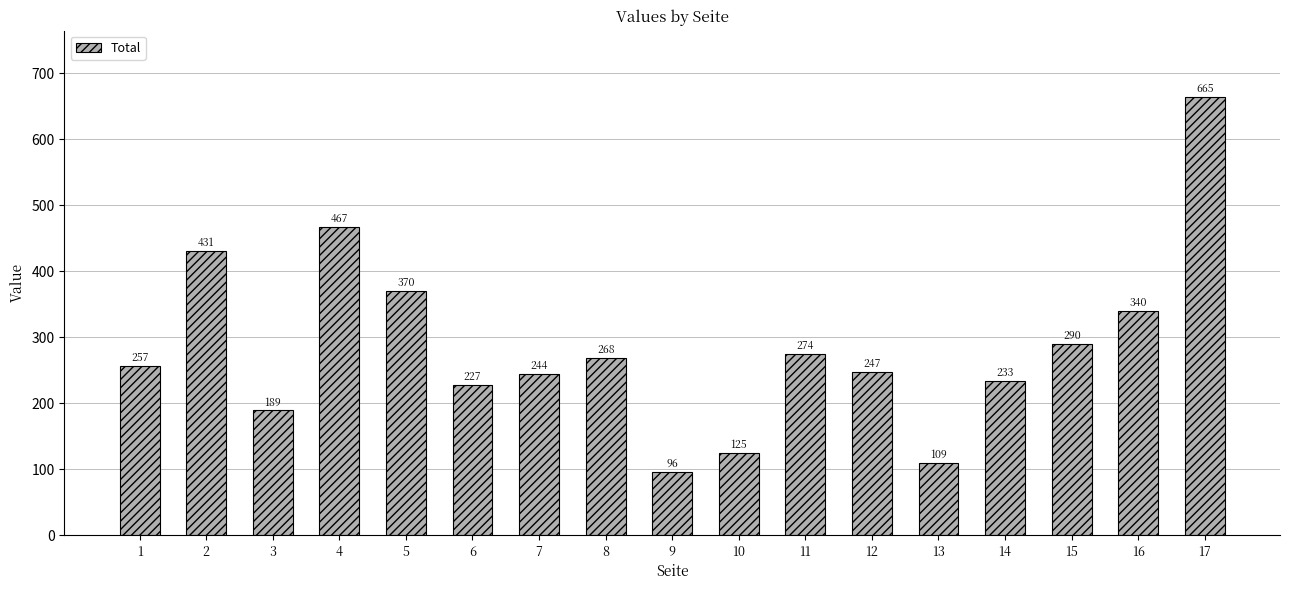

Reading right to left, transcribe all the data shown in this chart.

17=665	16=340	15=290	14=233	13=109	12=247	11=274	10=125	9=96	8=268	7=244	6=227	5=370	4=467	3=189	2=431	1=257